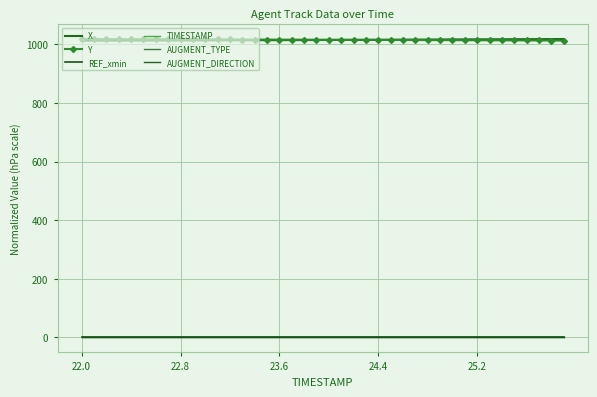

At how many categories does at least one series exceed 598?

40